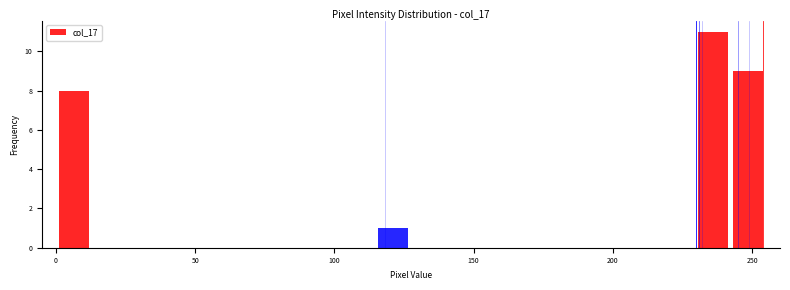

Around what value on the x-axis is the tallest bar? Give the approximate position of its centre, as read against the axis.

235